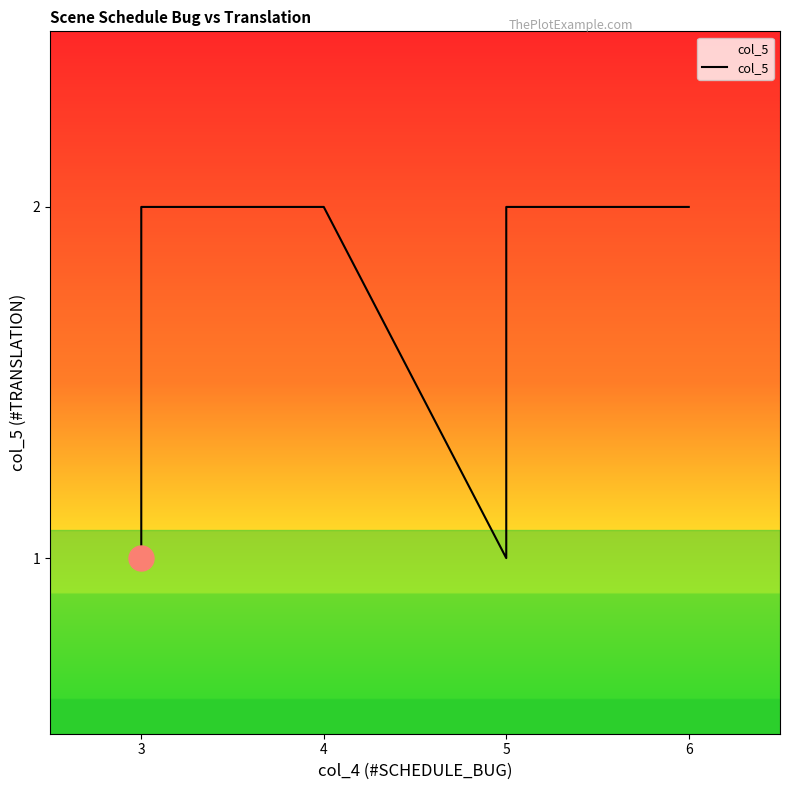

What is the difference between the values at 4 and 3?

1